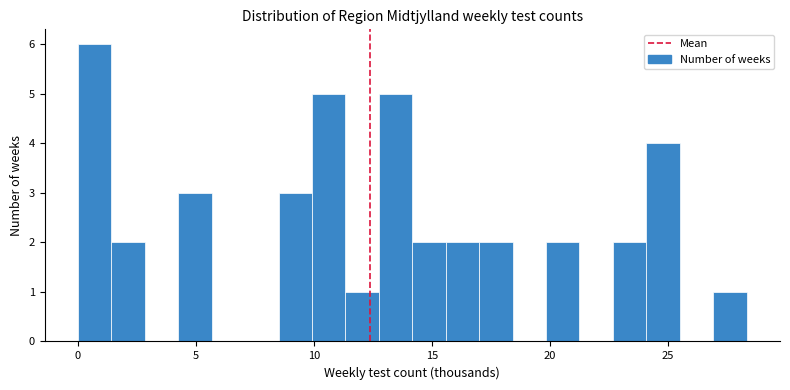

Read against the x-axis, roughly where is the centre of the tallest bar?

0.5